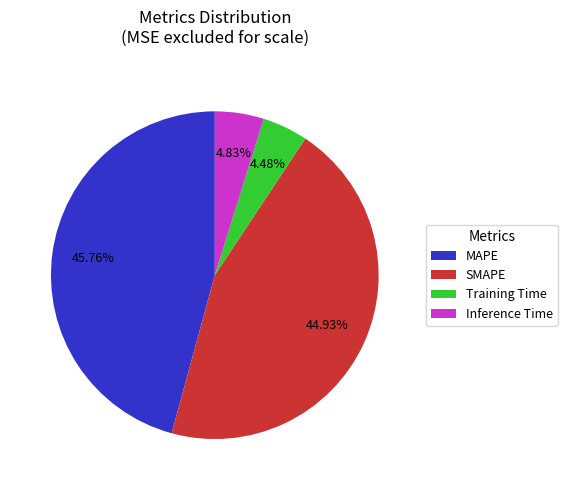

Count the number of slices in the pie.

4